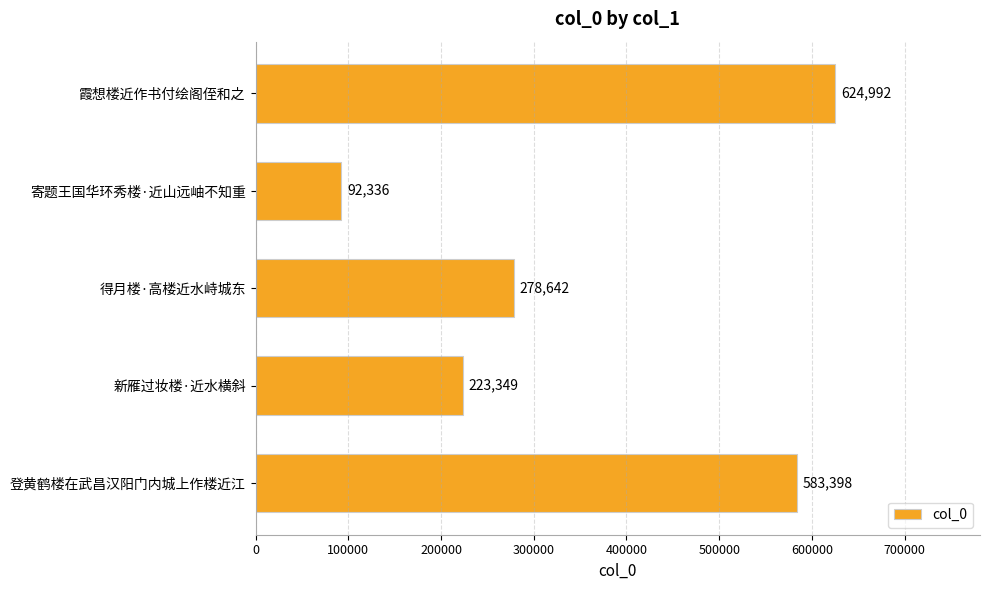

Count the number of data series in this chart.

1